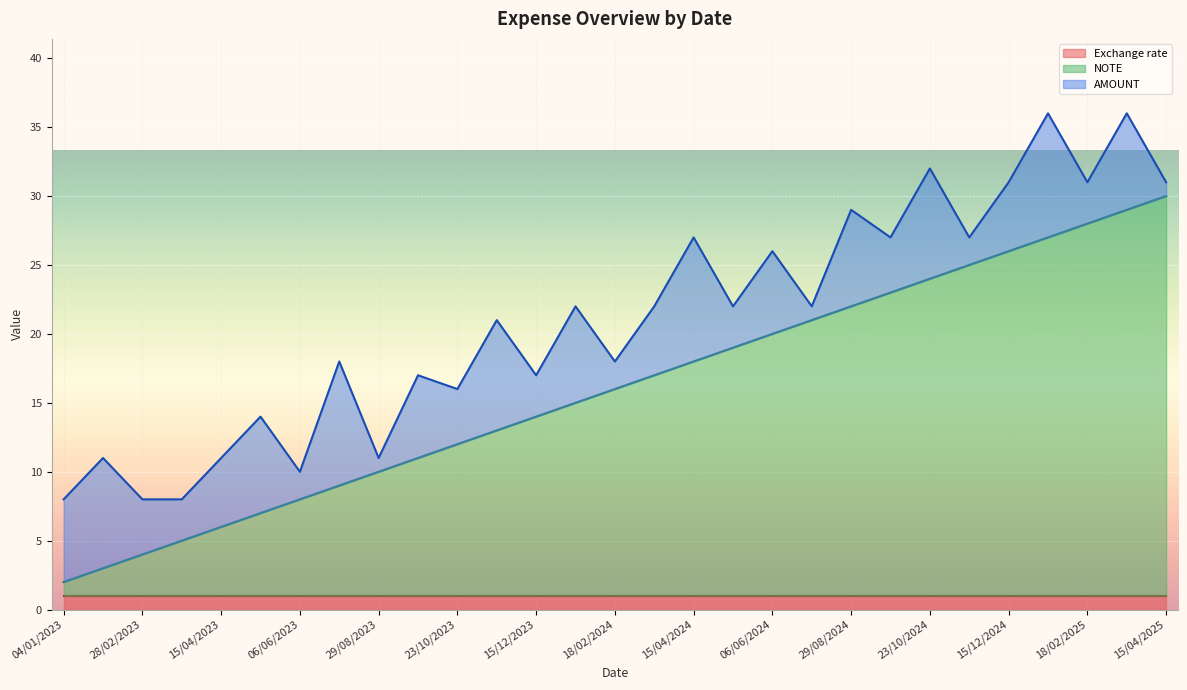

What is the label of the 19th point from the left?

06/06/2024